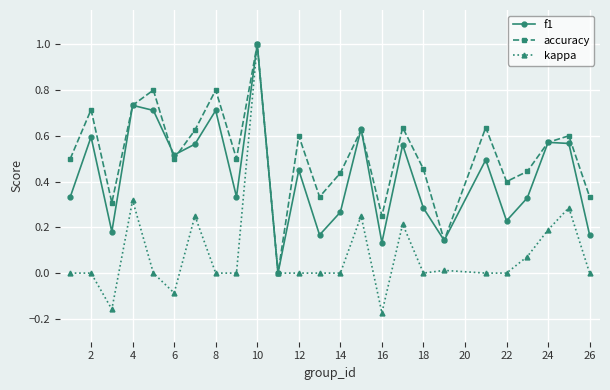

True or false: kappa has more than 1 points higher than both neighbors.

True